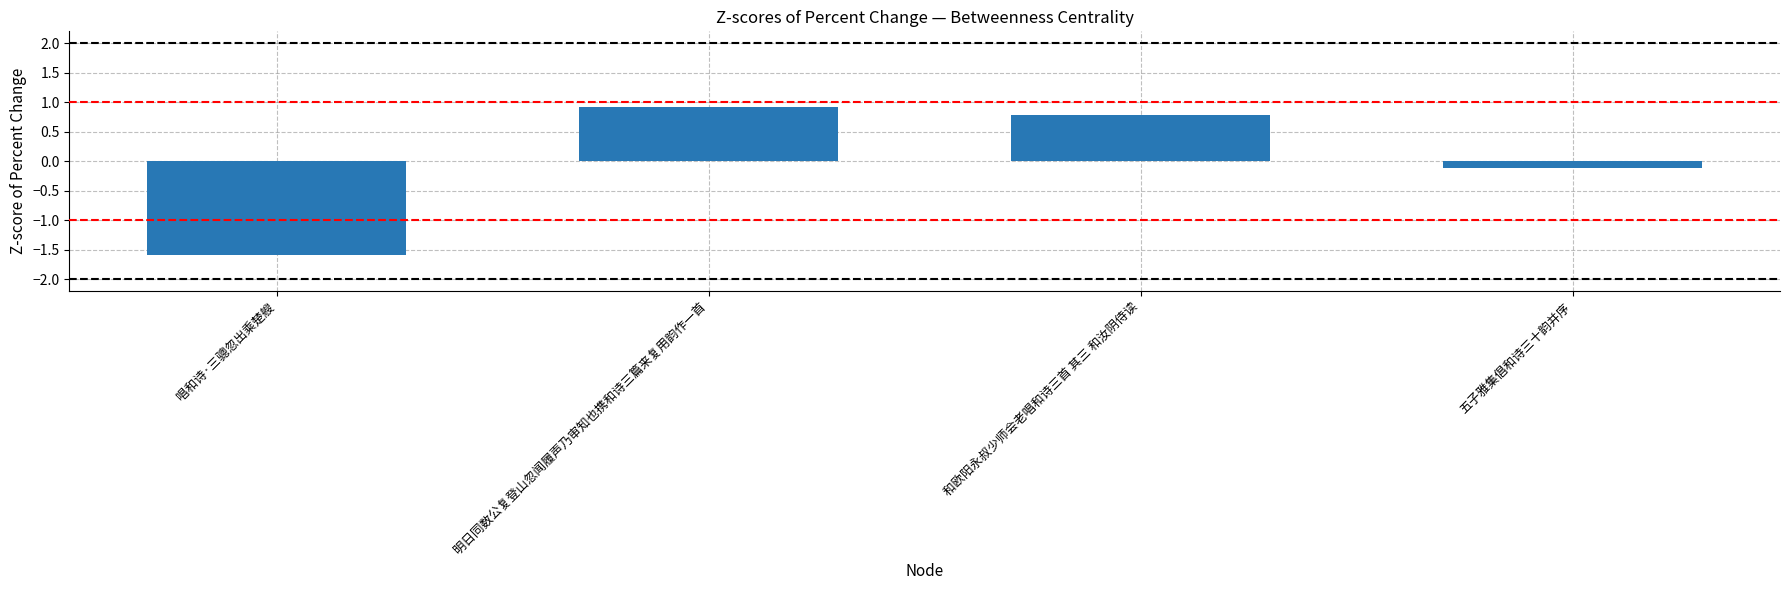

Where is the data nearest to the value 0?

五子雅集倡和诗三十韵并序